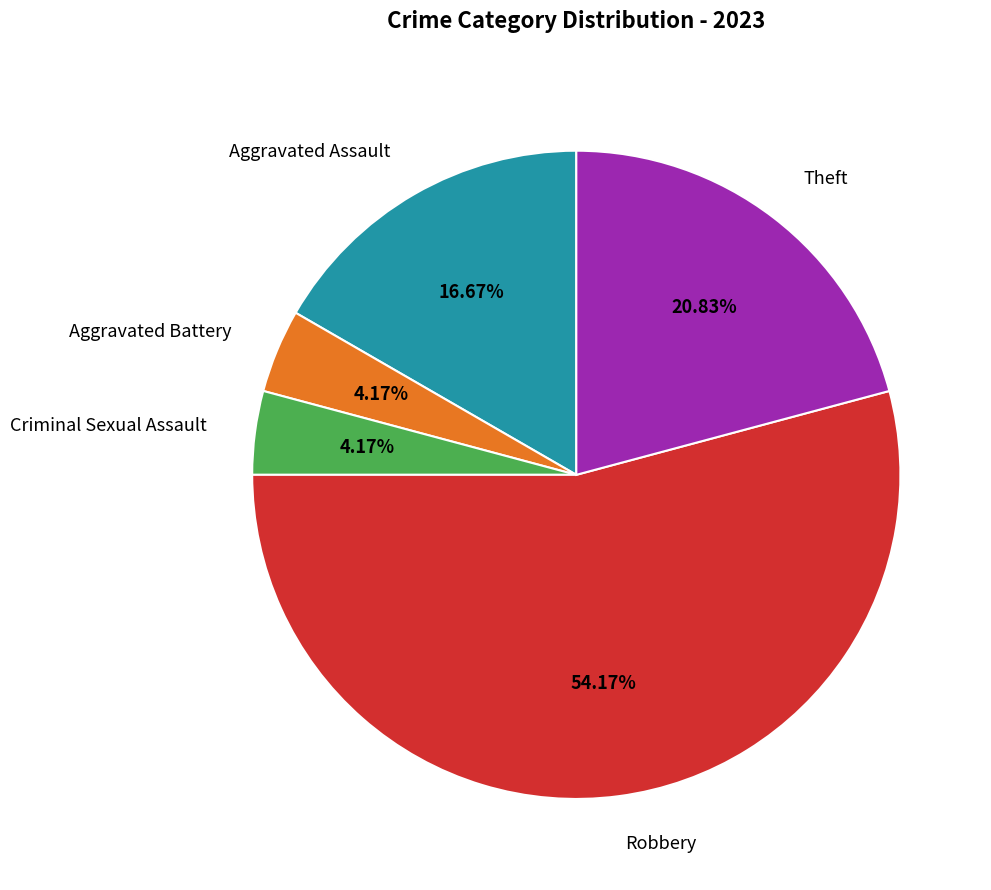

Which category has the biggest portion of the pie?

Robbery